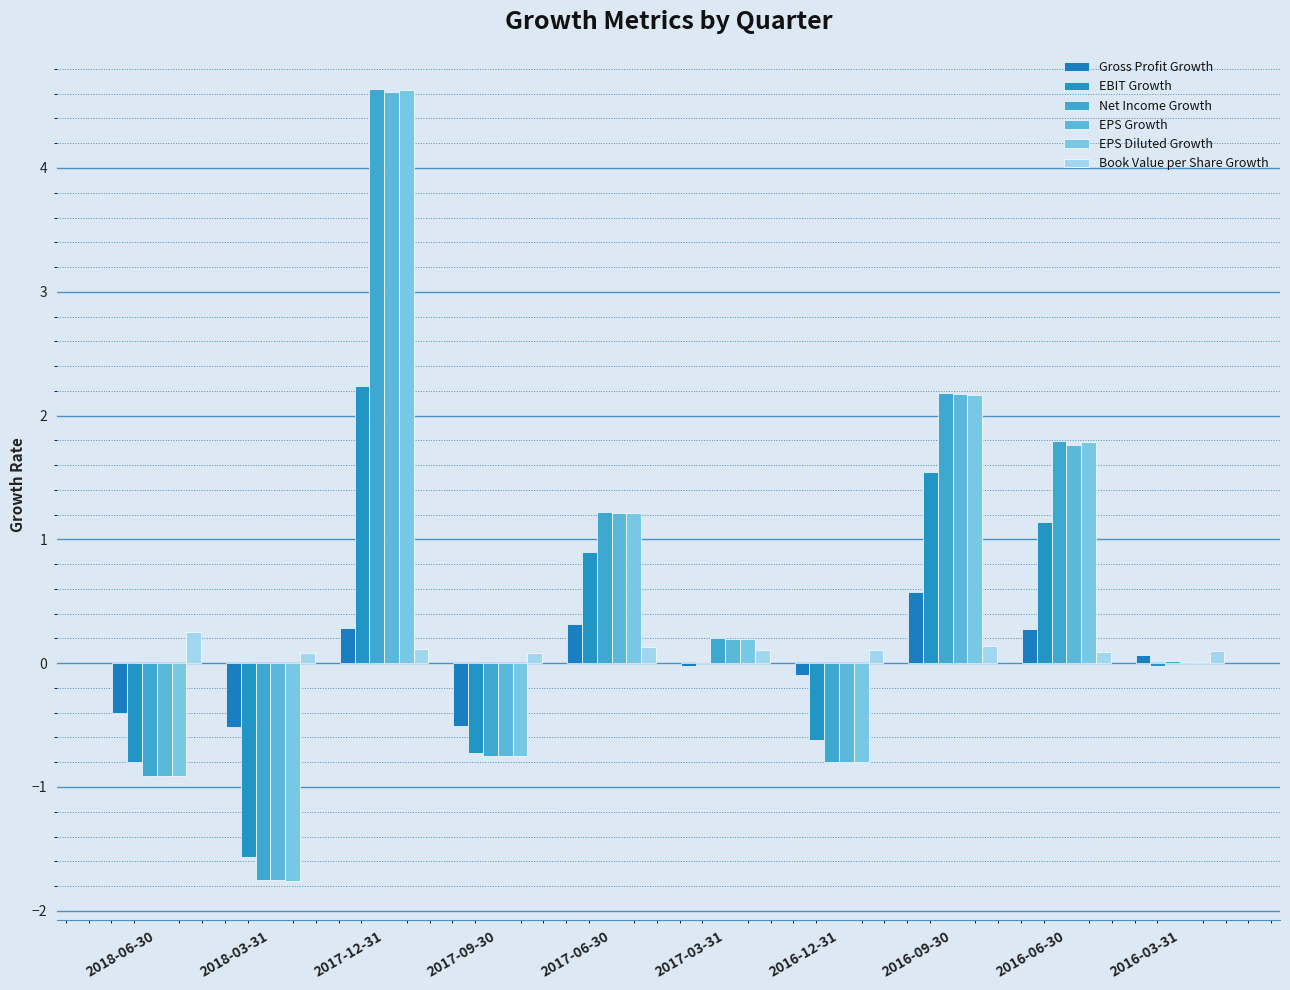

Is it true that Net Income Growth equals -3.1 at 2018-03-31?

False